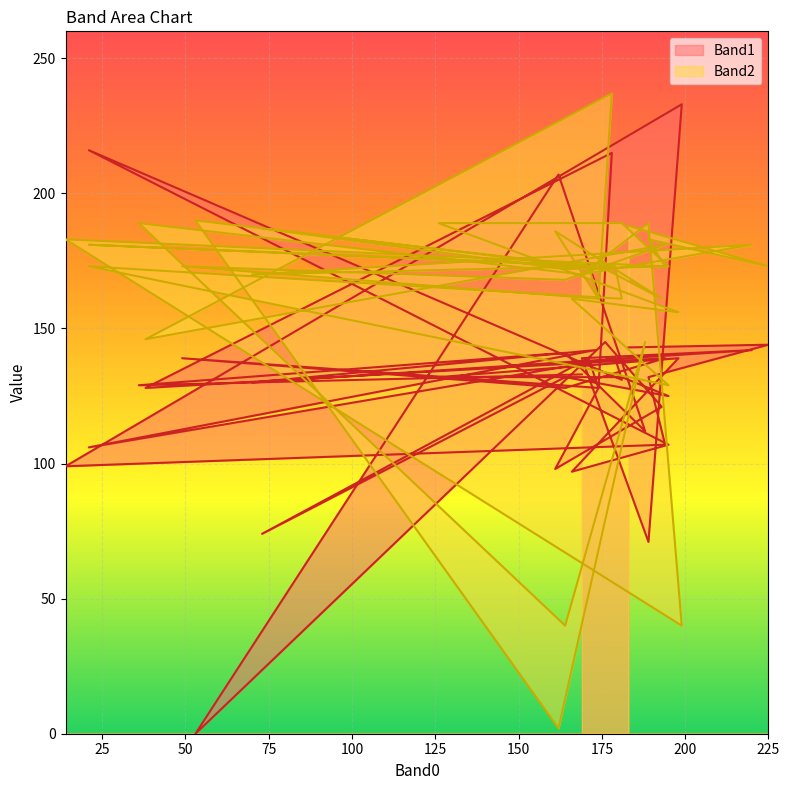

Reading right to left, list all the values displayed in this chart.

Band1: 133	129	141	112	207	0	145	121	98	128	215	128	139	128	139	128	139	74	132	125	132	132	139	97	107	216	131	139	106	142	130	142	139	71	233	99	107	132	144	143
Band2: 170	189	40	145	2	190	172	161	186	161	237	146	181	168	173	161	173	187	172	173	189	189	156	161	129	173	161	173	181	173	170	181	170	189	40	183	173	183	173	188